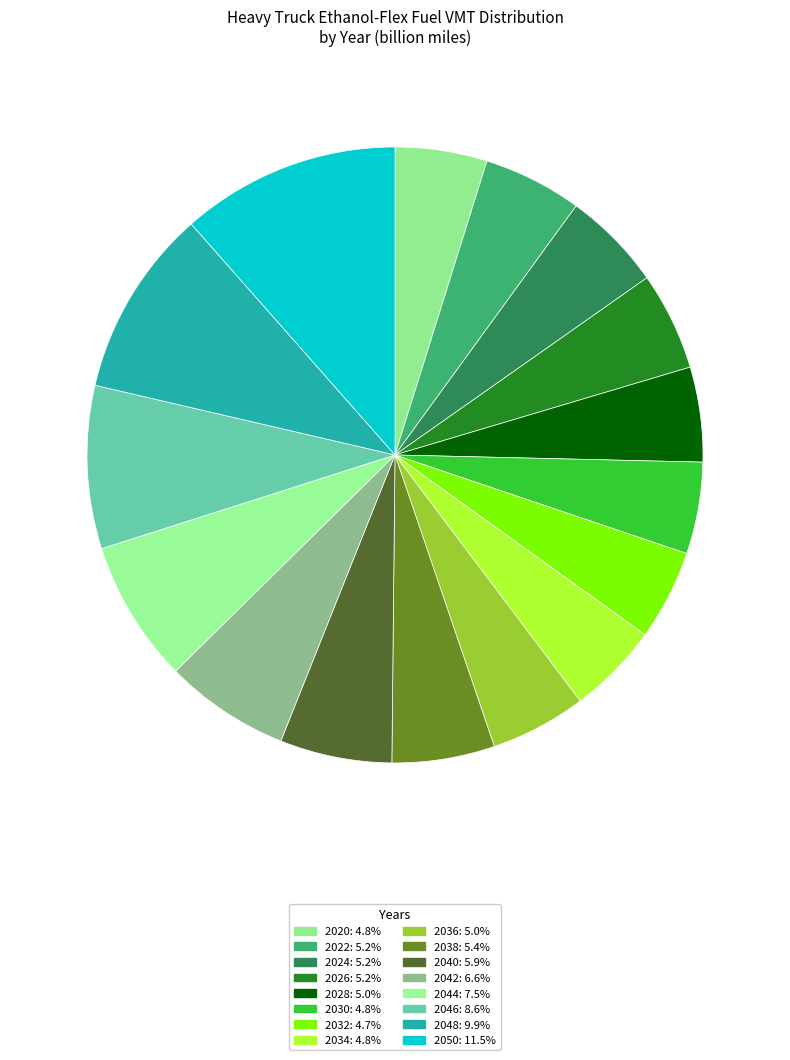

How many segments does this pie chart have?

16